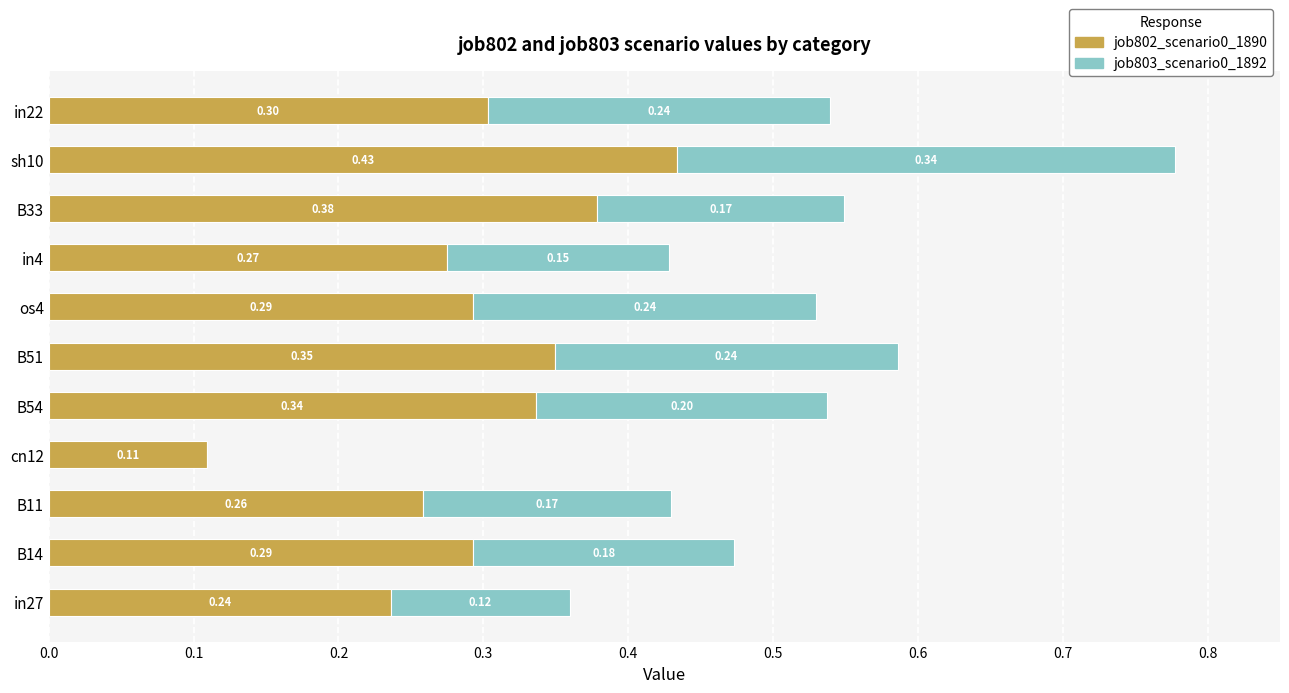

What is the total value across all series at in22?

0.5